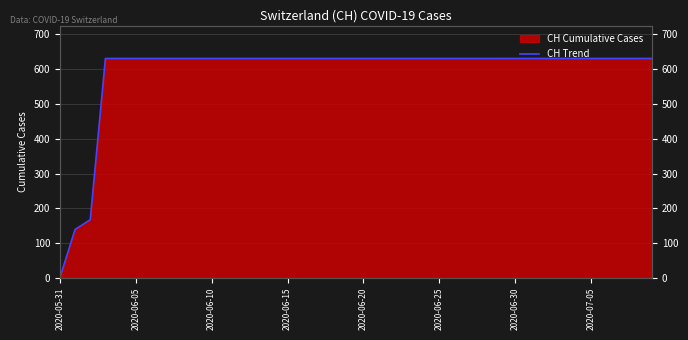

What is the value of the 39th point from the left?

631